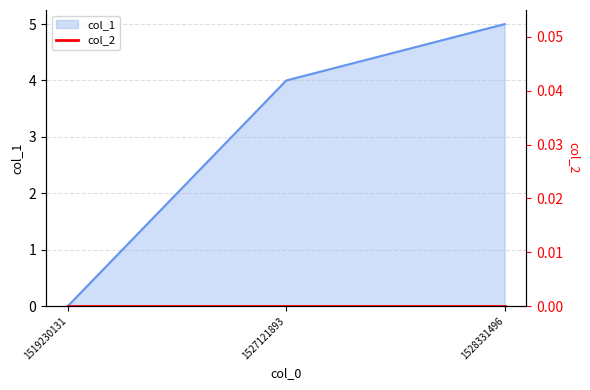

How many data points does each series have?

3